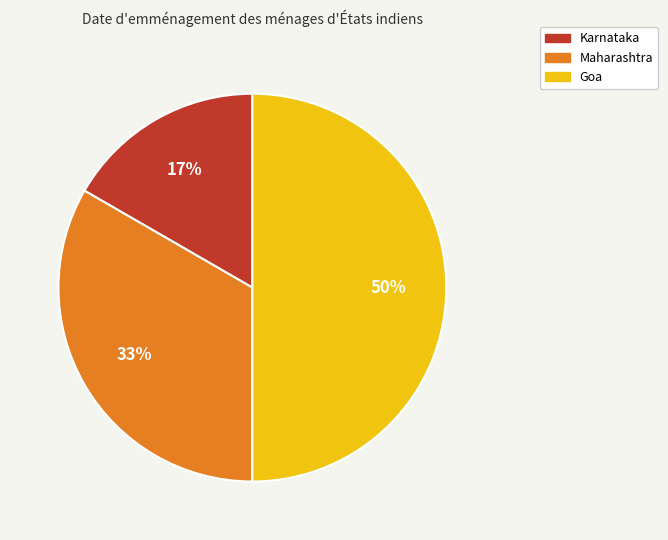

Which slice is the largest?

Goa